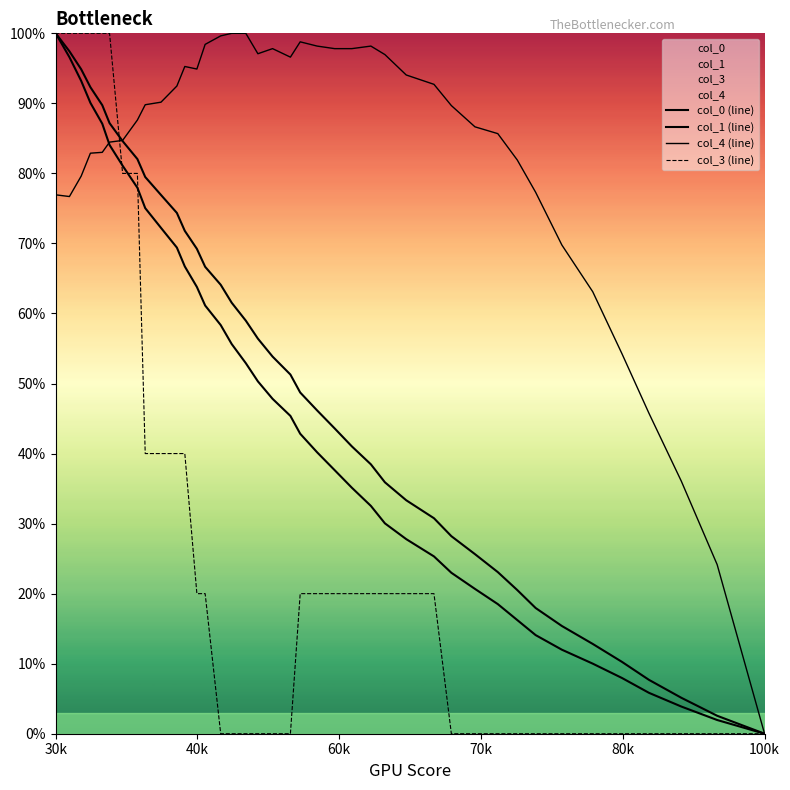

What is the maximum value shown in the chart?

100.0